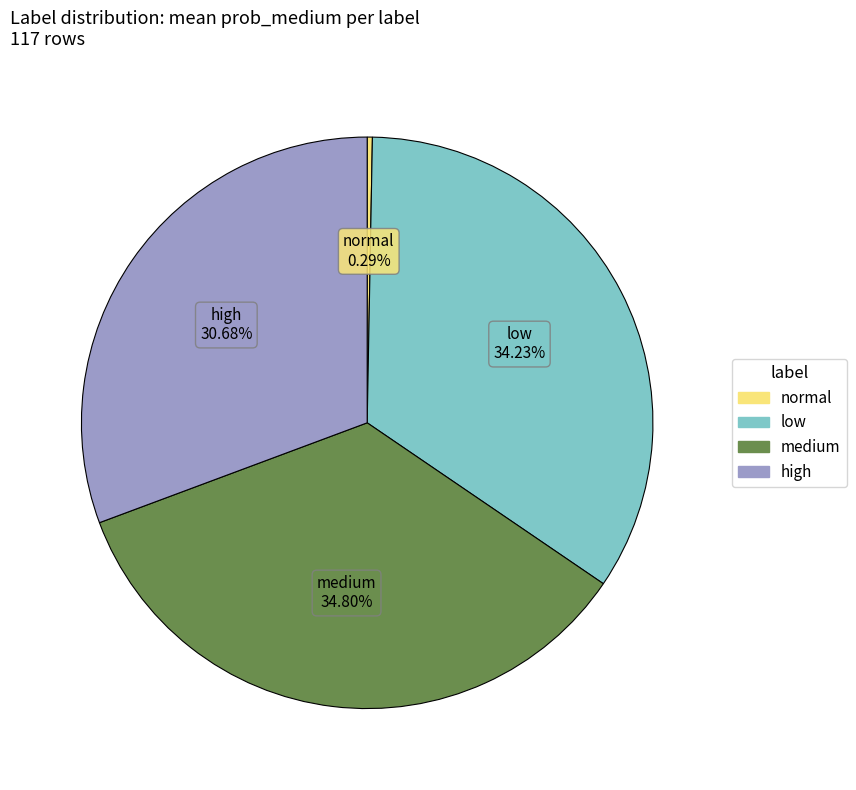

Do medium and high together represent more than half of the pie?

Yes